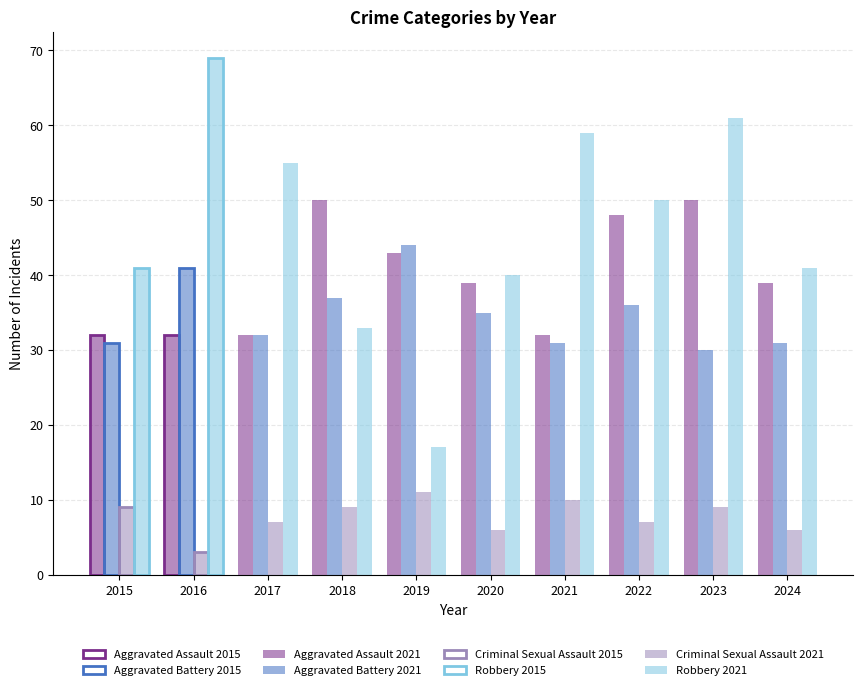

Which series has the largest range (max minus min)?

Robbery